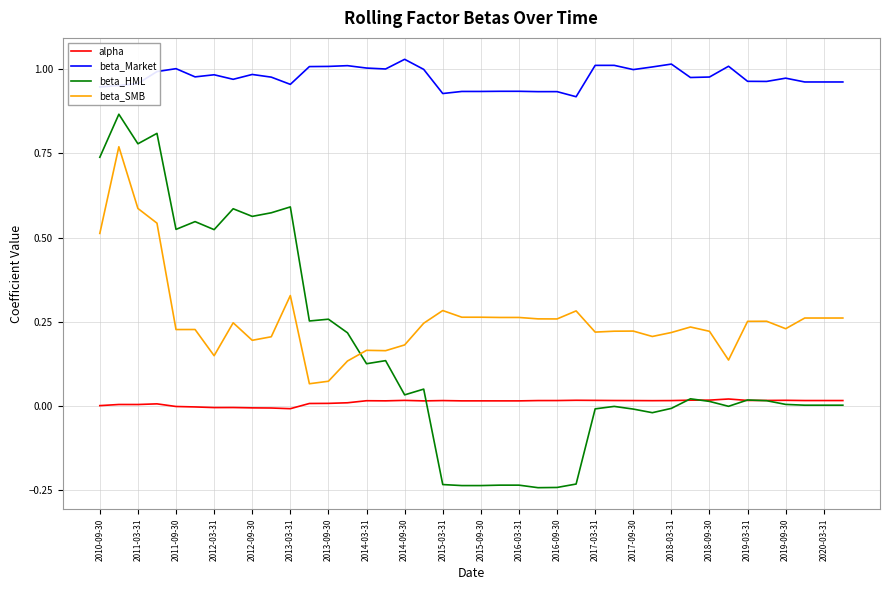

Which series has the largest range (max minus min)?

beta_HML